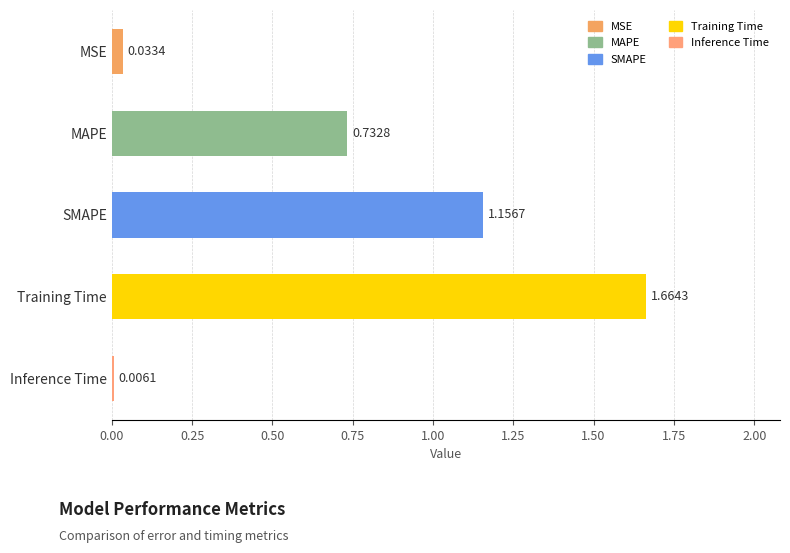

Which has a higher value, Inference Time or SMAPE?

SMAPE